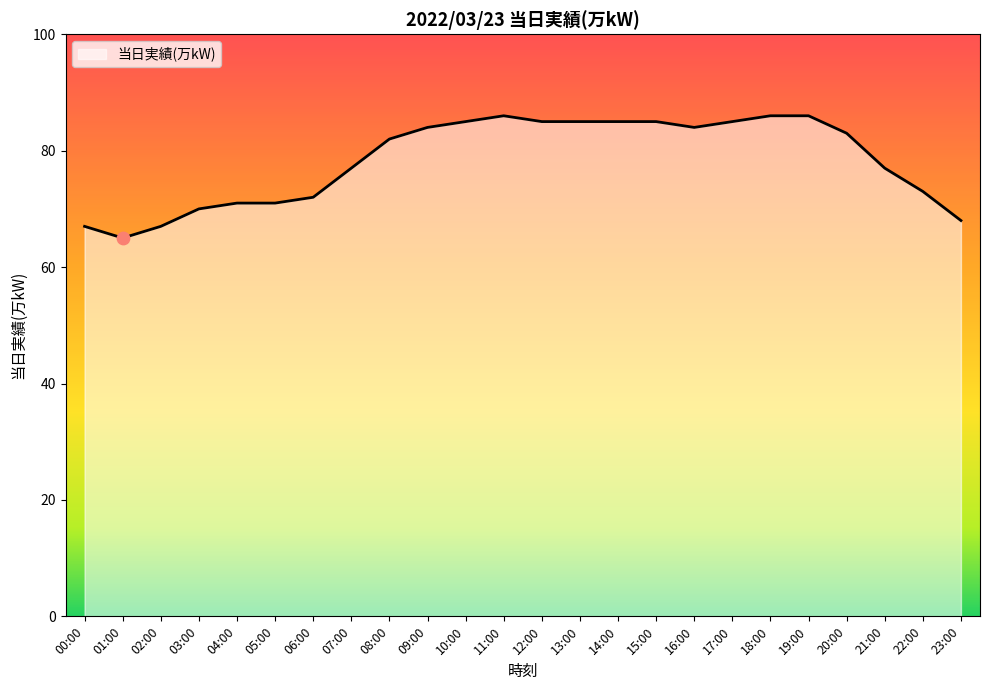

What is the change in value from 02:00 to 15:00?

+18